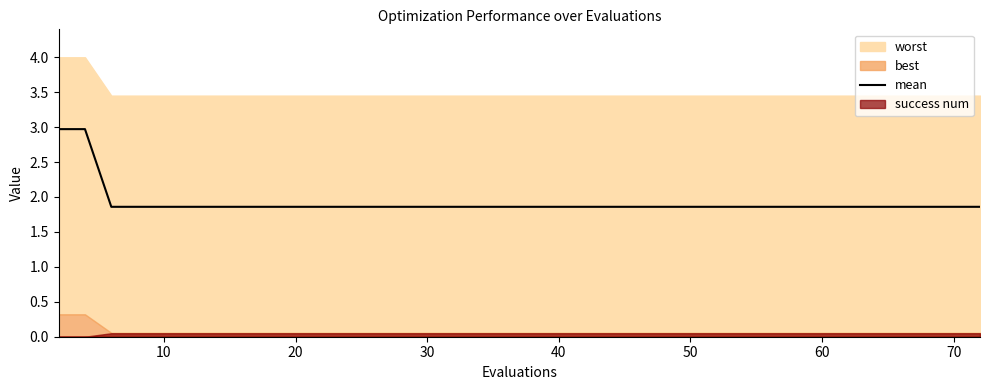

What is the average value?

1.9